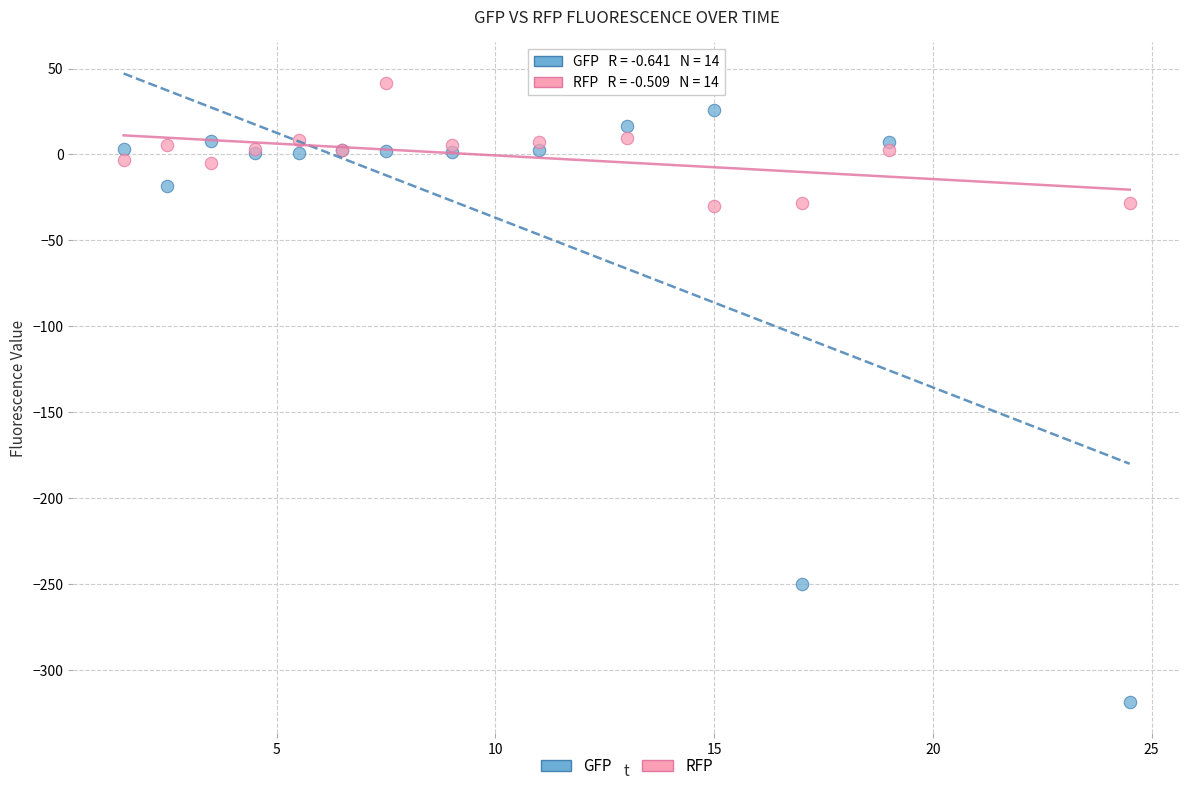

In the GFP series, what Y value is closest to -146?

-250.0